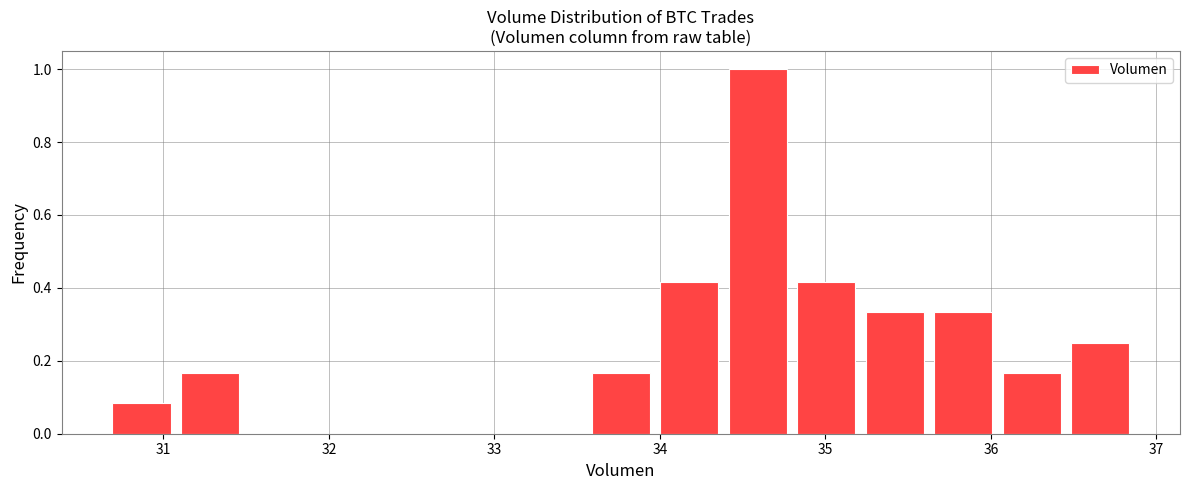

Reading left to right, transcribe this chart: for each bar, give the range it covers on the x-axis and its height. Neither the bar edges nor the heights are printed on the chart, so give them approximately, as read against the axes.

30.7 to 31.1: 0.08
31.1 to 31.5: 0.16
31.5 to 31.9: 0
31.9 to 32.3: 0
32.3 to 32.8: 0
32.8 to 33.2: 0
33.2 to 33.6: 0
33.6 to 34.0: 0.16
34.0 to 34.4: 0.42
34.4 to 34.8: 1.00
34.8 to 35.2: 0.42
35.2 to 35.7: 0.34
35.7 to 36.1: 0.34
36.1 to 36.5: 0.16
36.5 to 36.9: 0.26